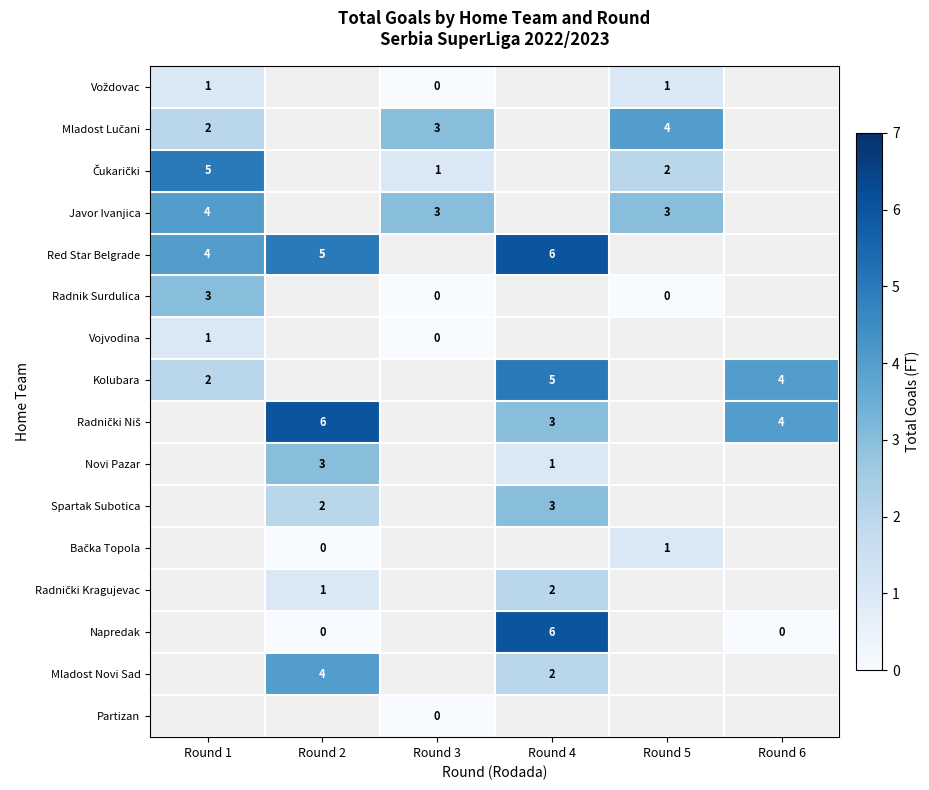

Is the value of Spartak Subotica at Round 4 greater than the value of Kolubara at Round 6?

No